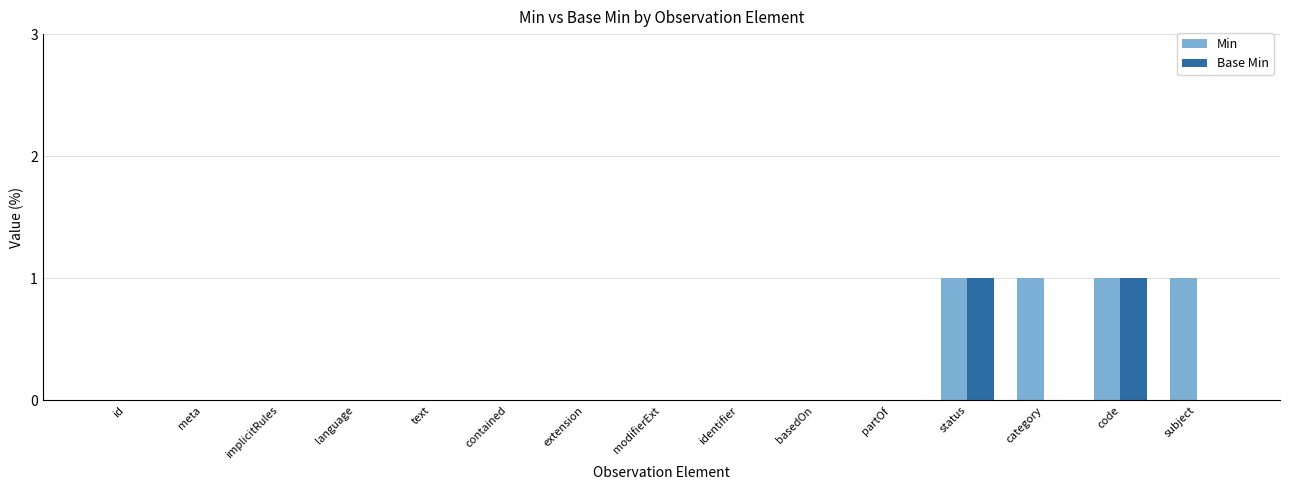

Which series has the largest total across all categories?

Min